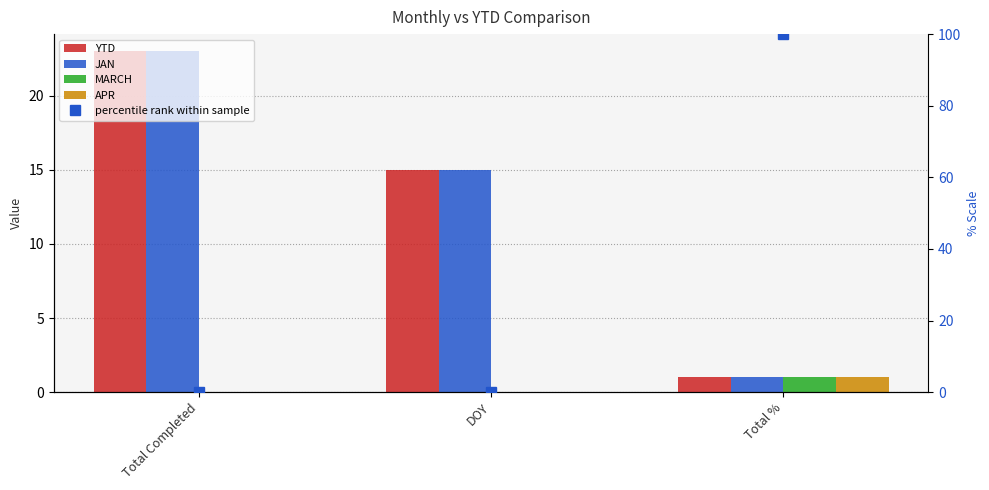

How many categories are shown in the chart?

3